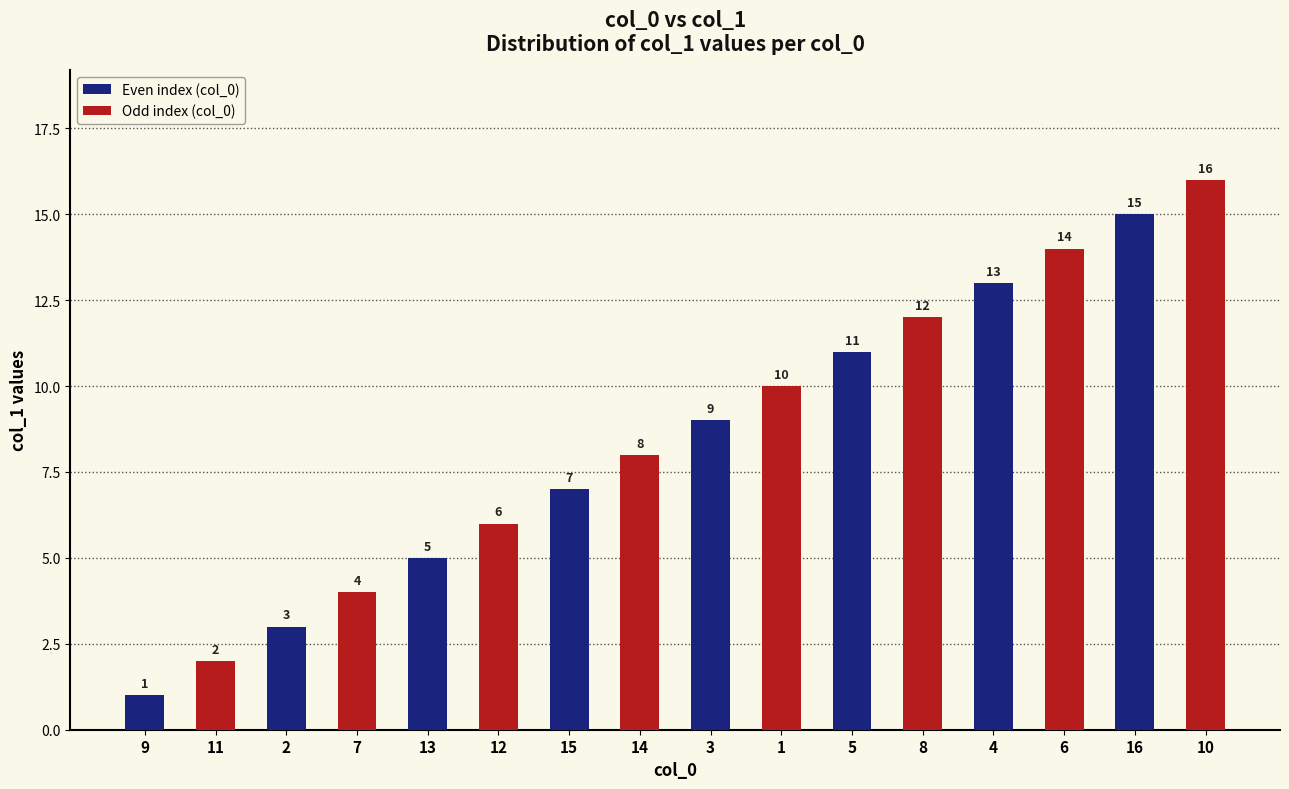

Which category has the lowest value across all series?

9